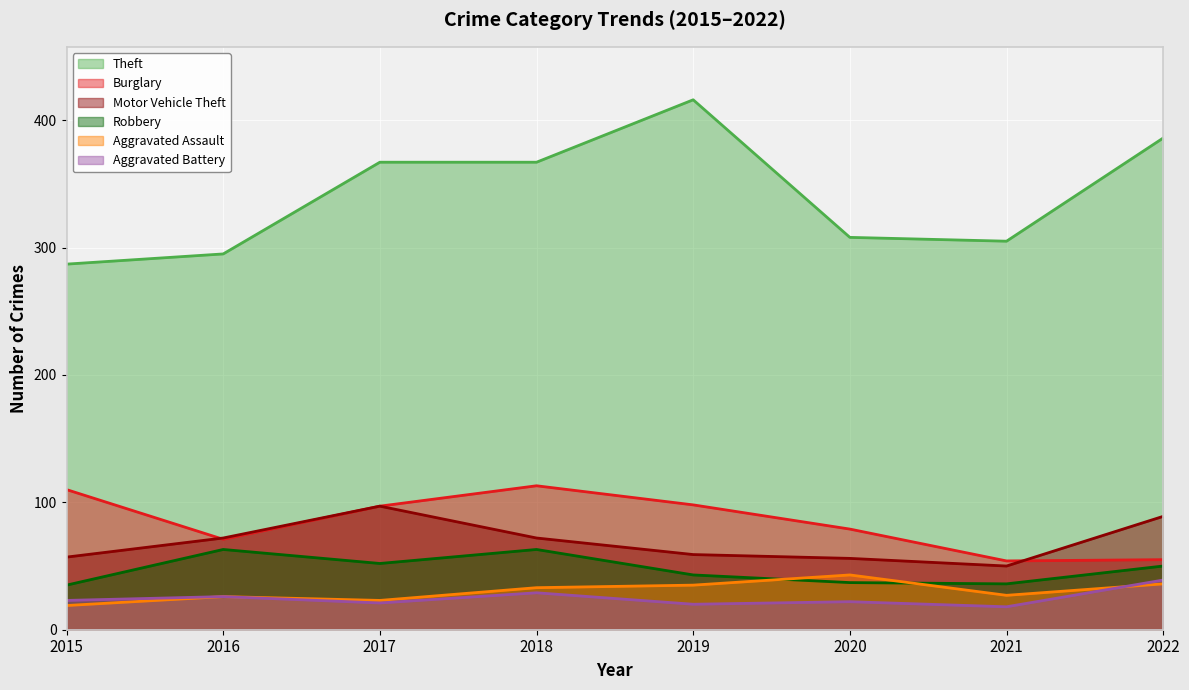

True or false: Burglary has a value of 38 at 2019.

False